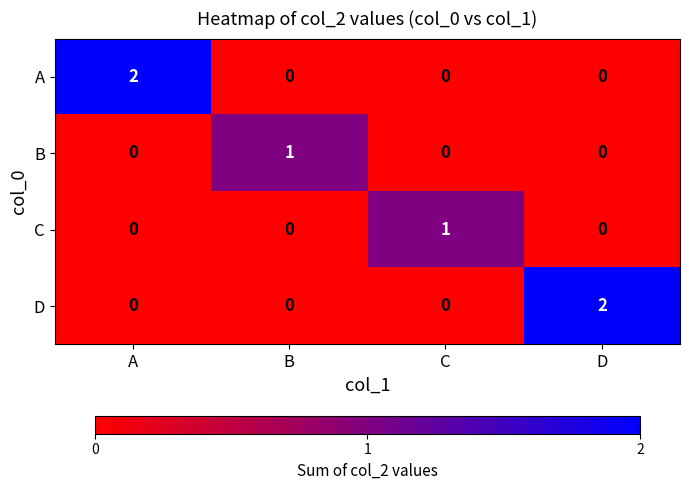

At how many categories does at least one series exceed 0?

4